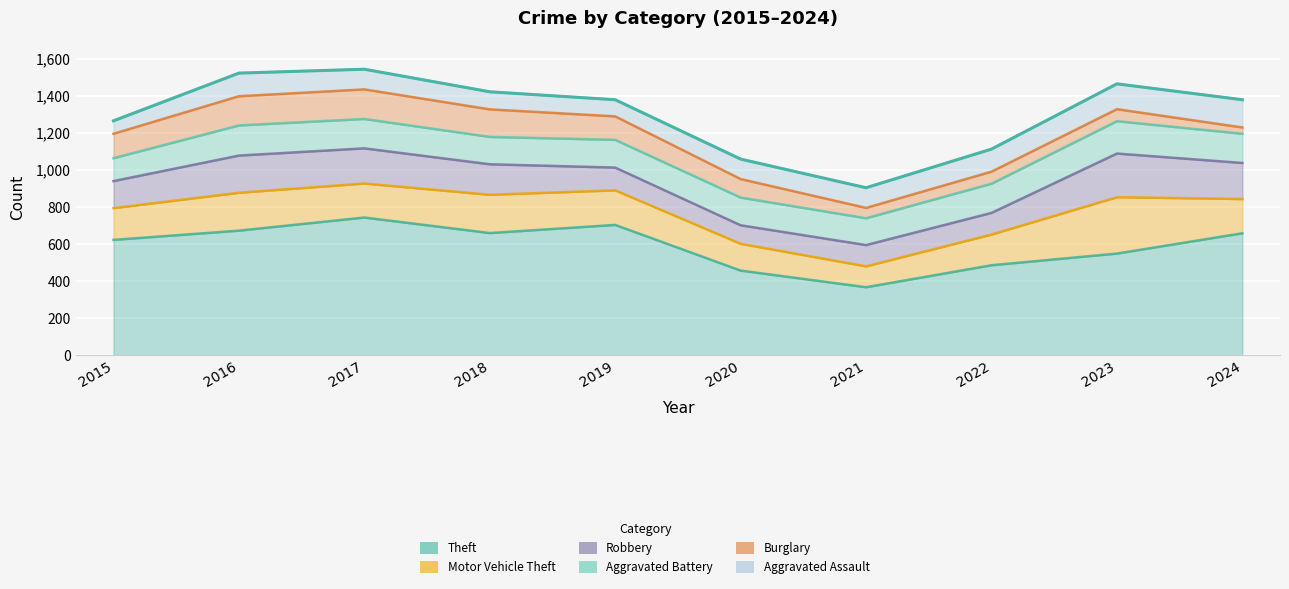

What is the value of the Aggravated Assault point at the 1st from the left?

70